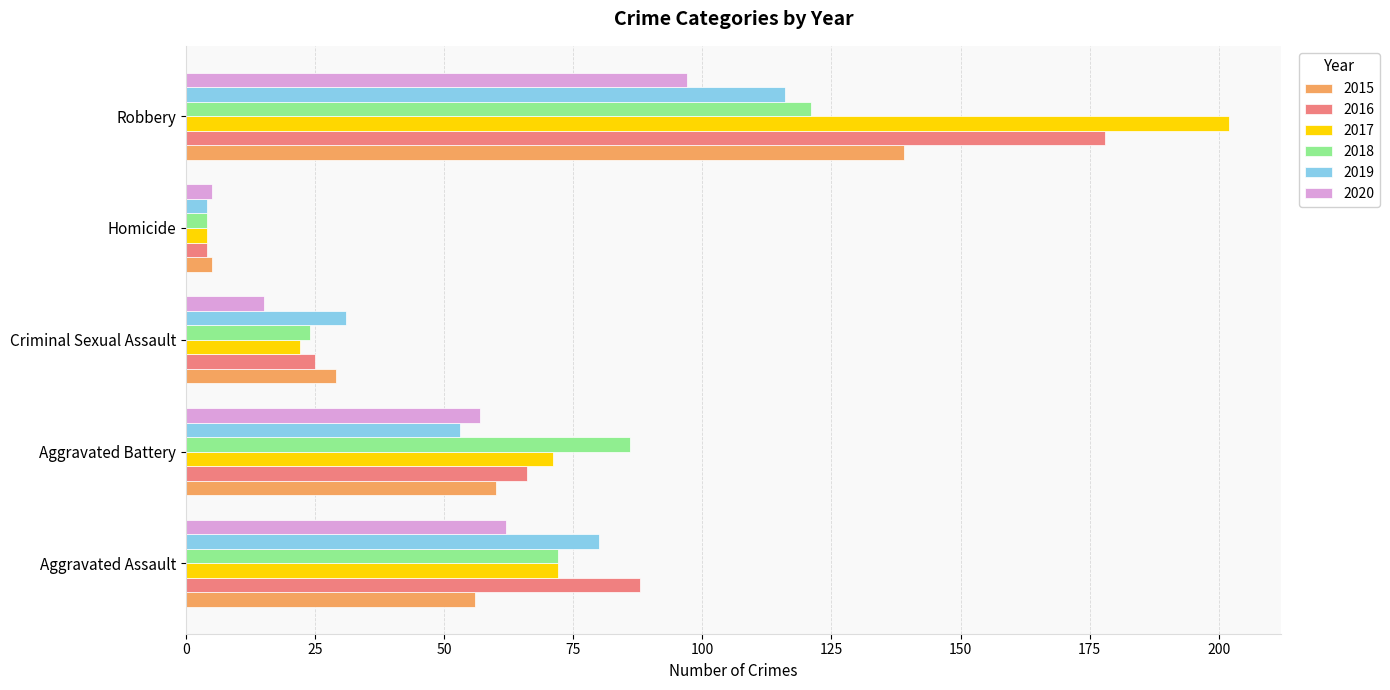

What is the difference between the second highest and second lowest values in the 2019 series?

49